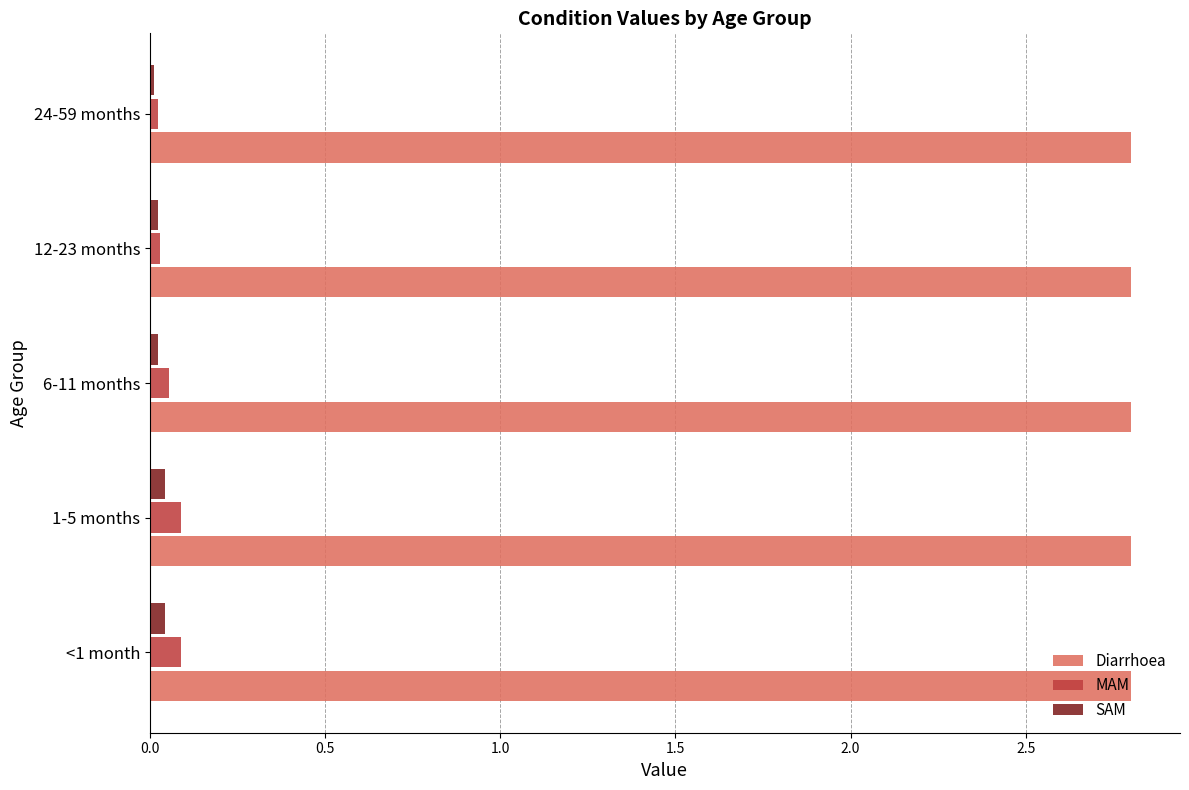

The value of MAM at 6-11 months is 0.1. True or false?

True